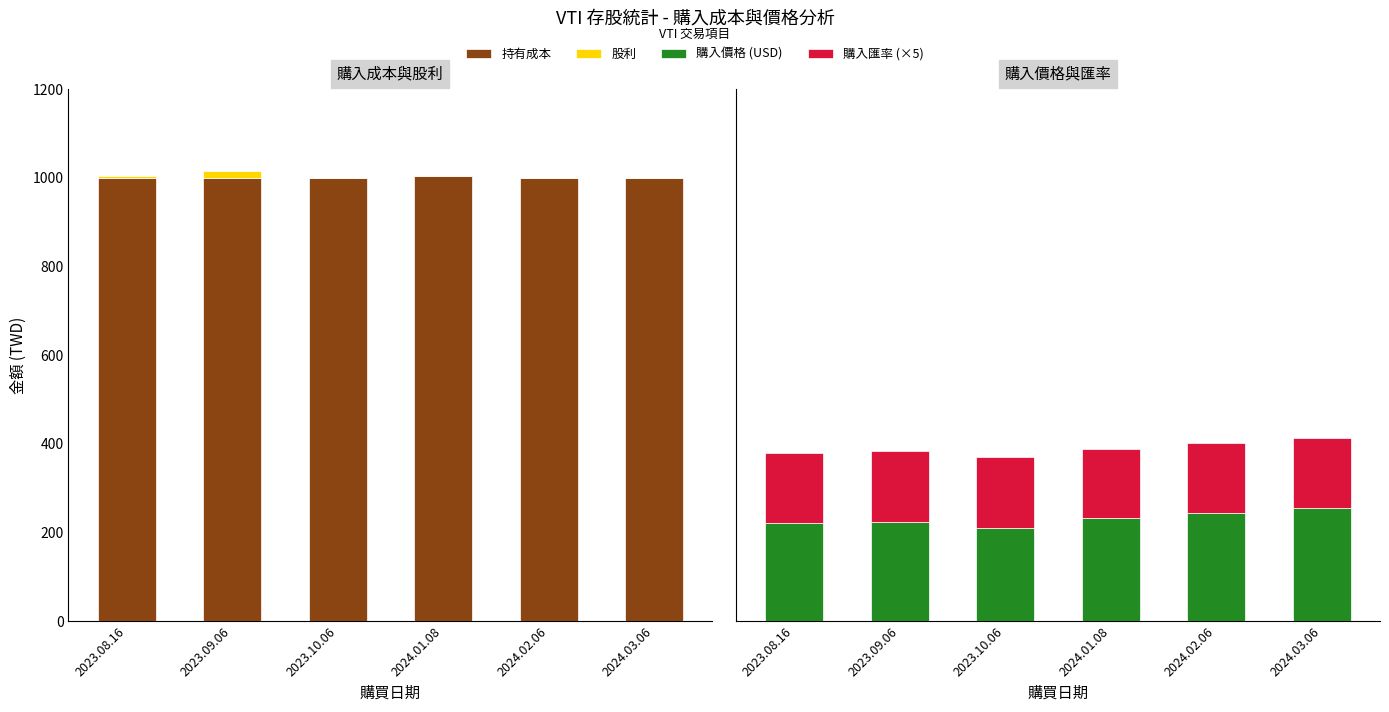

Reading left to right, extract all data points from this chart.

持有成本: 1000.0	1000.0	1000.0	1003.0	1000.0	1000.0
股利: 5.0	15.0	0.0	0.0	0.0	0.0
購入價格 (USD): 220.1	223.0	209.1	233.3	244.5	253.9
購入匯率 (×5): 159.7	160.1	161.5	155.2	157.1	158.3